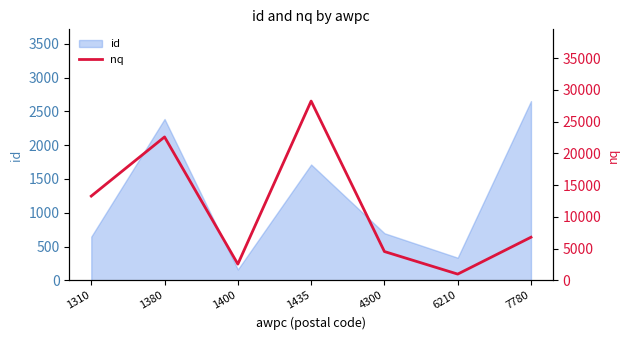

Where is id nearest to the value 1407?

1435